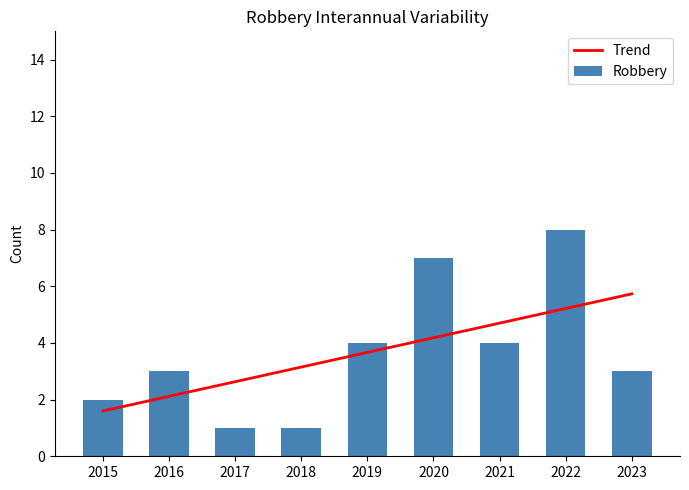

What are all the series names shown in the legend?

Trend, Robbery